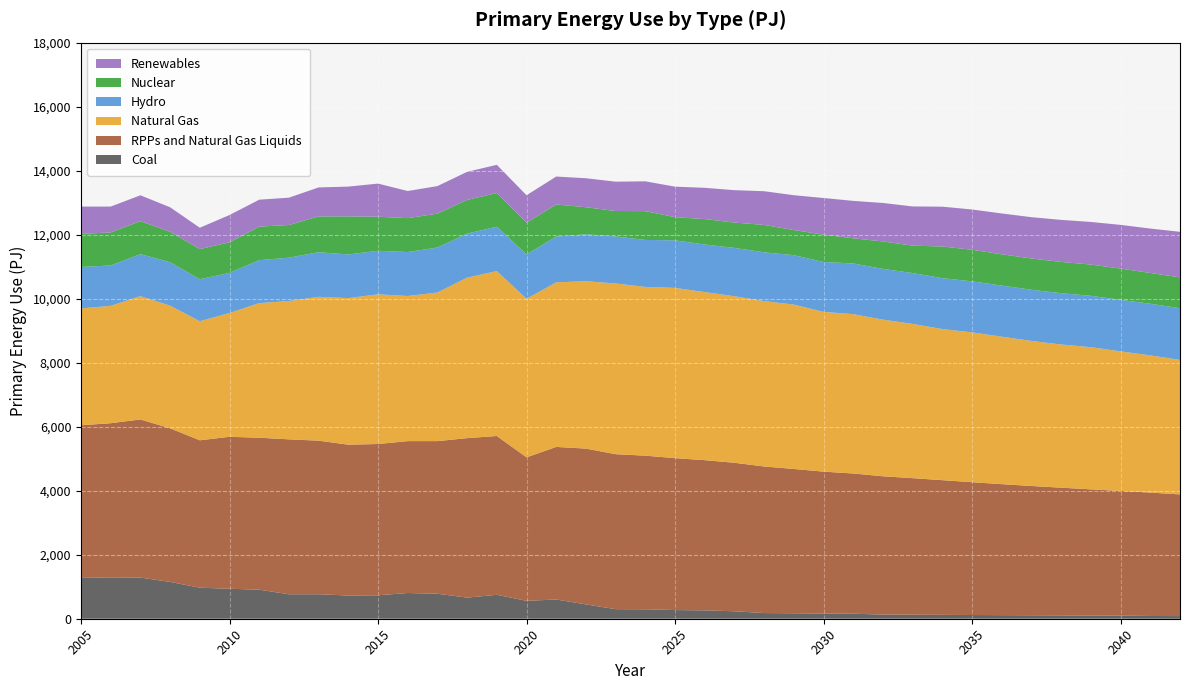

Reading left to right, transcribe all the data shown in this chart.

Coal: 1275.7	1291.0	1284.9	1150.9	969.4	936.4	907.5	763.9	764.8	725.4	732.1	803.6	780.7	660.0	747.6	559.0	600.8	447.5	299.2	295.0	271.4	260.8	232.9	177.3	170.7	162.4	156.2	129.8	125.3	121.1	115.9	112.2	108.4	104.7	99.6	96.1	86.0	82.5
RPPs and Natural Gas Liquids: 4768.6	4818.3	4941.5	4799.0	4605.7	4748.4	4747.8	4841.3	4798.8	4712.5	4726.9	4745.9	4769.0	4983.2	4962.4	4483.5	4767.5	4868.2	4842.1	4799.9	4746.1	4693.9	4640.0	4580.3	4508.8	4433.8	4382.3	4321.0	4266.5	4208.4	4150.1	4092.7	4039.3	3989.8	3943.1	3896.4	3855.6	3801.8
Natural Gas: 3651.6	3667.0	3851.7	3832.4	3720.6	3866.8	4206.5	4321.1	4494.5	4579.9	4677.2	4534.3	4642.7	5015.5	5151.9	4954.7	5142.5	5228.6	5334.3	5272.4	5318.9	5251.8	5203.7	5167.4	5135.6	4991.4	4978.2	4894.1	4820.6	4720.9	4681.5	4607.8	4531.6	4475.0	4441.8	4361.0	4287.4	4202.8
Hydro: 1295.0	1261.8	1314.5	1354.8	1313.5	1254.5	1341.0	1354.7	1394.6	1363.1	1360.7	1373.6	1405.7	1375.2	1387.0	1387.1	1429.0	1468.4	1467.5	1468.0	1486.9	1487.1	1509.7	1523.9	1544.2	1559.3	1583.0	1585.7	1588.6	1590.5	1593.6	1596.2	1599.9	1602.1	1605.1	1610.5	1612.6	1614.4
Nuclear: 1032.8	1032.7	1029.5	953.5	941.0	955.1	1048.3	1020.4	1117.6	1189.9	1063.6	1059.6	1058.2	1052.3	1052.3	988.7	1003.6	844.3	796.0	900.2	723.5	793.8	791.8	855.6	784.3	854.8	786.2	856.7	856.1	989.3	987.7	978.1	977.5	976.8	976.0	977.0	962.1	963.9
Renewables: 853.5	807.1	808.1	765.4	666.5	852.5	842.1	854.6	905.7	931.4	1034.6	847.4	861.4	877.8	880.7	858.9	872.7	905.7	916.9	930.7	953.1	976.5	1012.2	1053.0	1088.9	1143.6	1169.7	1202.8	1224.8	1244.5	1257.6	1275.3	1289.3	1313.3	1331.7	1364.6	1387.2	1423.5